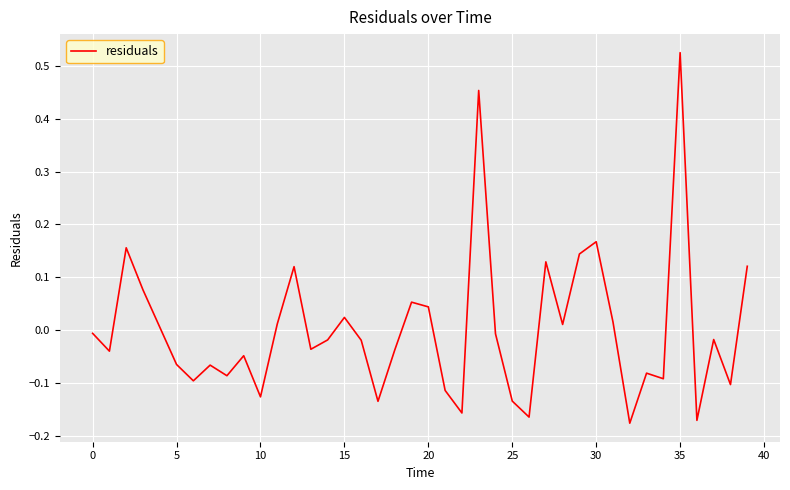

Which label corresponds to the largest value in the chart?

35